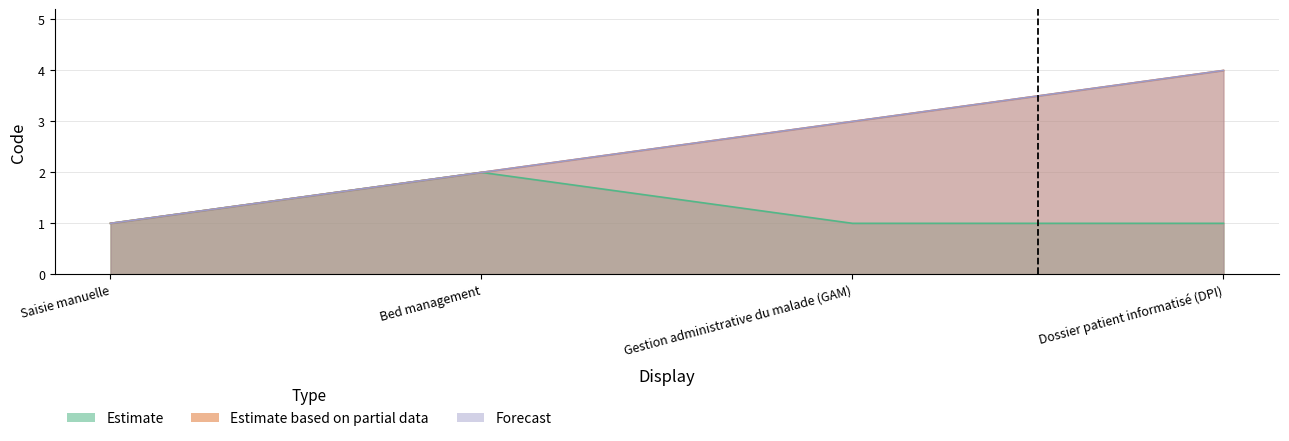

Which series has the widest spread of values?

Estimate based on partial data